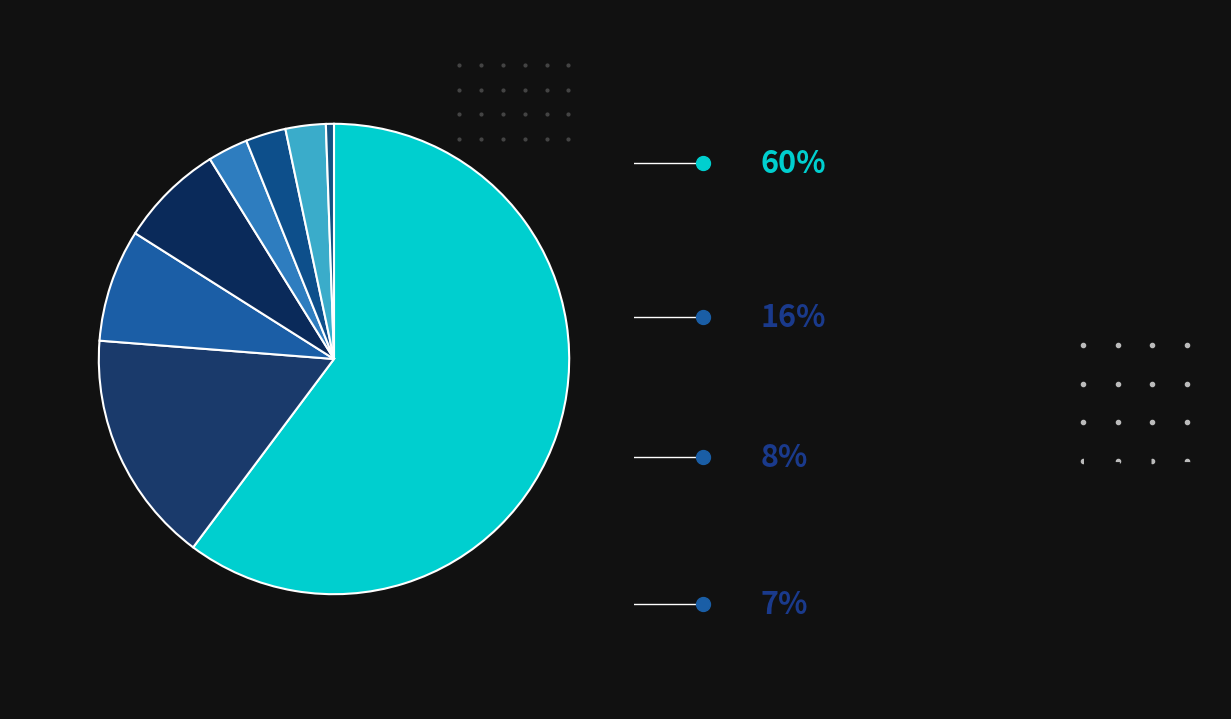

Count the number of slices in the pie.

8